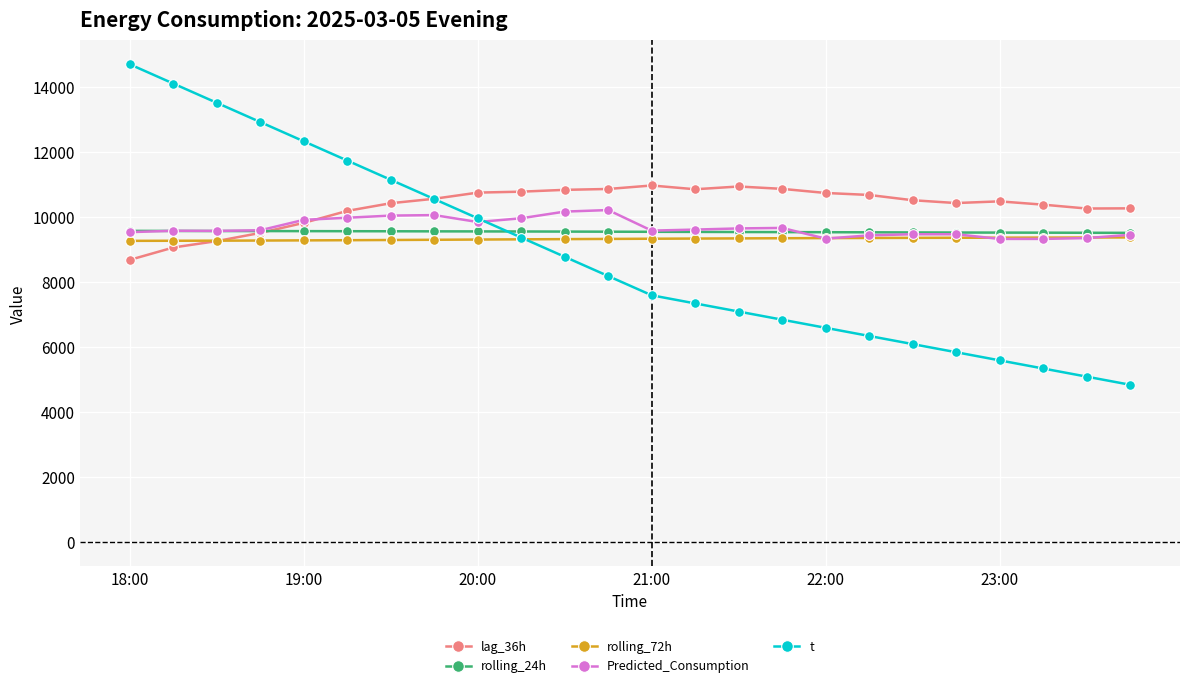

What is the smallest value displayed?

4850.0